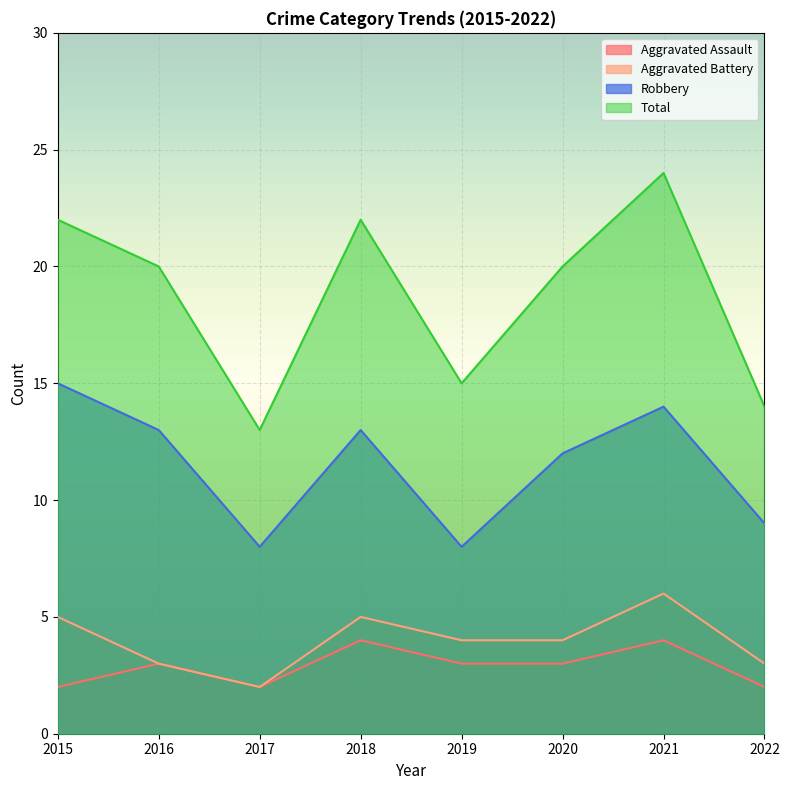

Does the chart display data point markers on the line(s)?

No